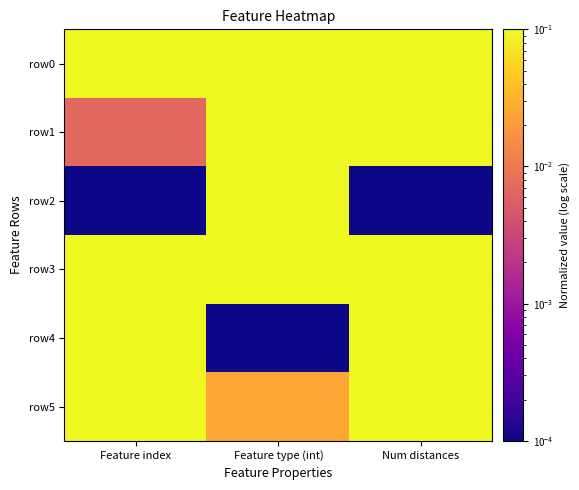

Reading right to left, what are all the values shown in this chart?

row0: Num distances=0.6	Feature type (int)=0.5	Feature index=0.3
row1: Num distances=0.4	Feature type (int)=0.5	Feature index=0.0
row2: Num distances=0.0	Feature type (int)=0.5	Feature index=0.0
row3: Num distances=0.8	Feature type (int)=1.0	Feature index=0.5
row4: Num distances=0.6	Feature type (int)=0.0	Feature index=0.3
row5: Num distances=1.0	Feature type (int)=0.0	Feature index=1.0